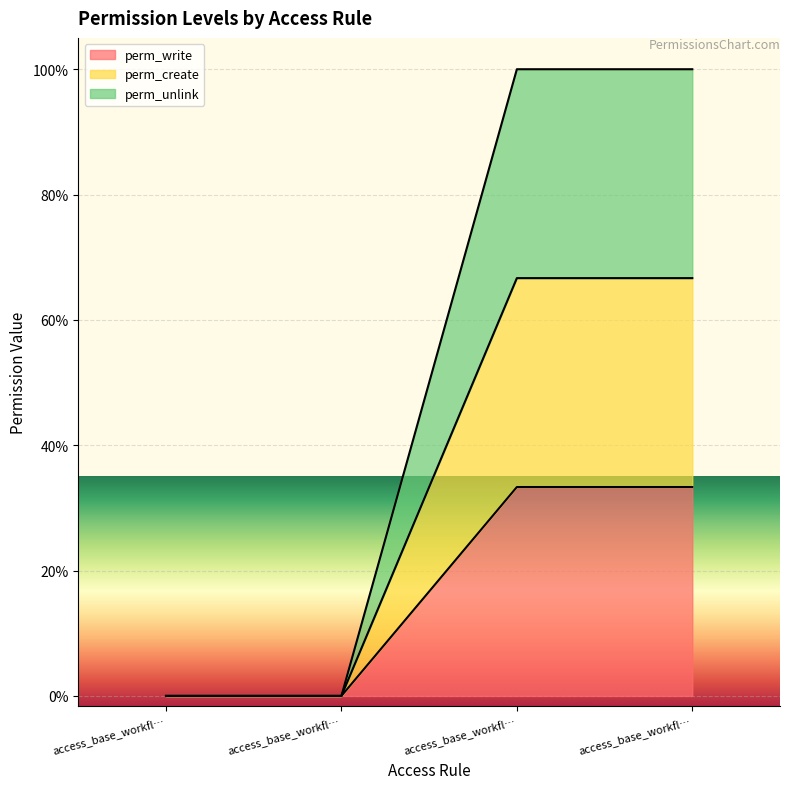

Is the value of perm_unlink at access_base_workfl… greater than the value of perm_write at access_base_workfl…?

No